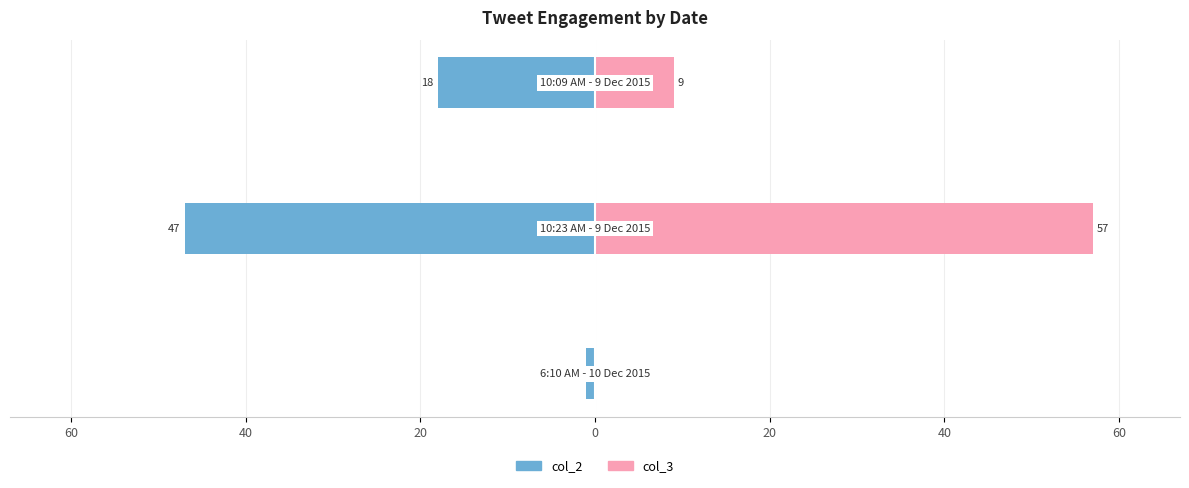

Count the number of categories in the chart.

3